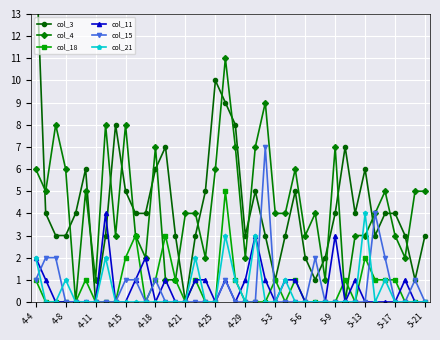

What is the highest value of the col_15 series?

7